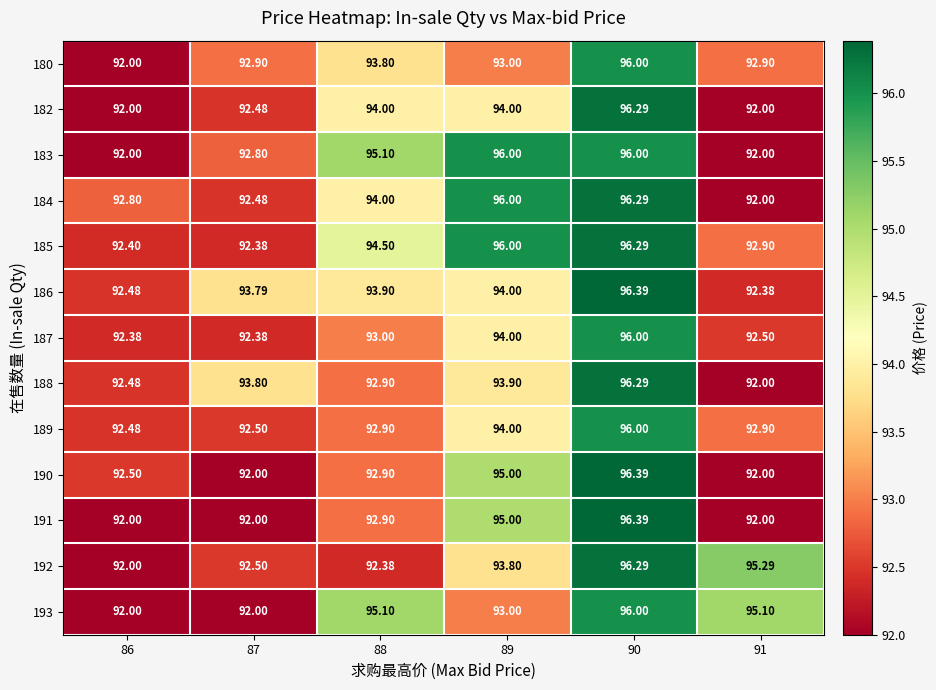

What is the greatest value displayed?

96.4